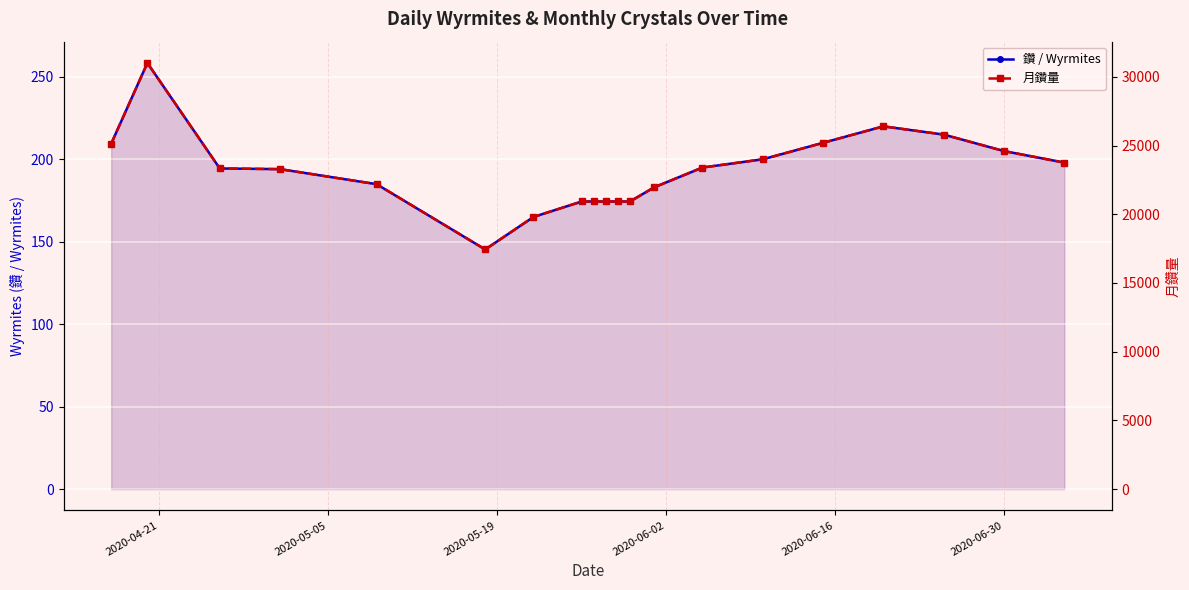

In 鑽 / Wyrmites, how many points are lower than both neighbors (excluding endpoints)?

1